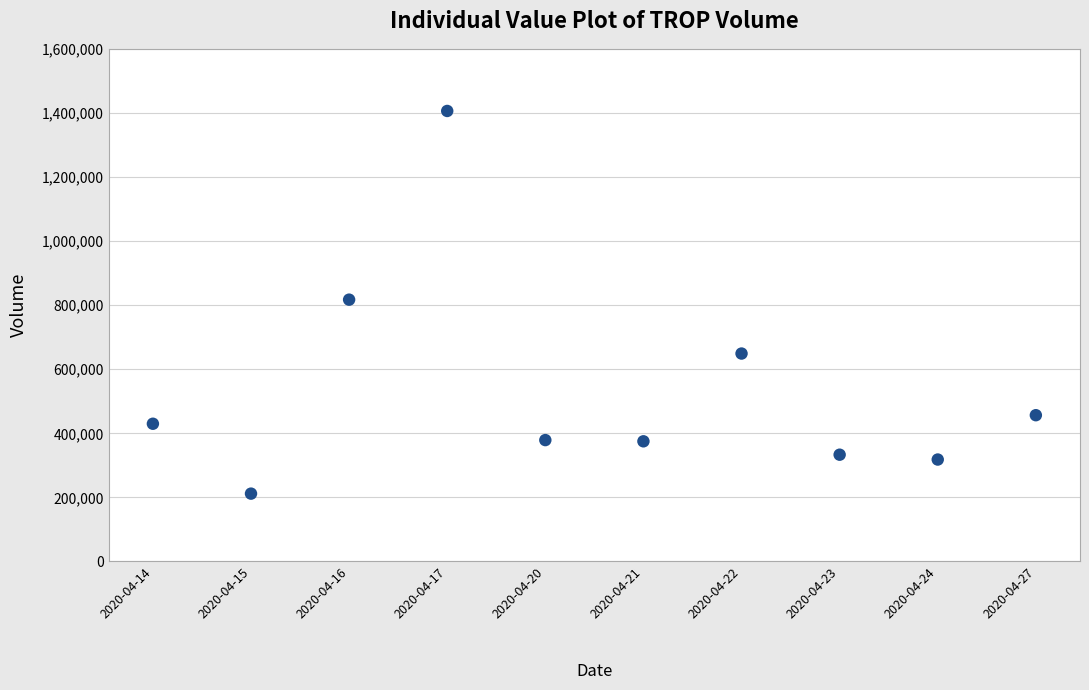

What is the average Y value?

537610